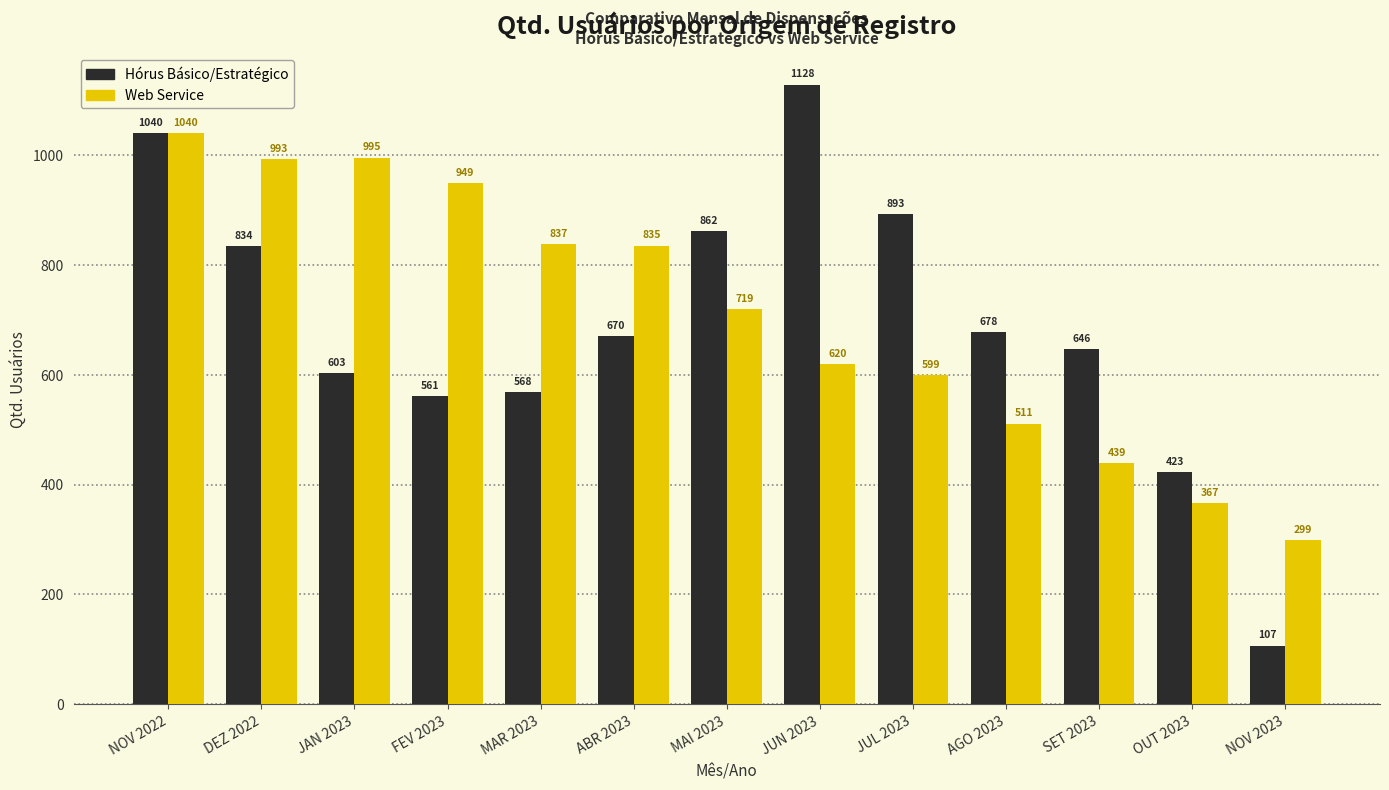

Reading left to right, what are all the values shown in this chart?

Hórus Básico/Estratégico: 1040	834	603	561	568	670	862	1128	893	678	646	423	107
Web Service: 1040	993	995	949	837	835	719	620	599	511	439	367	299